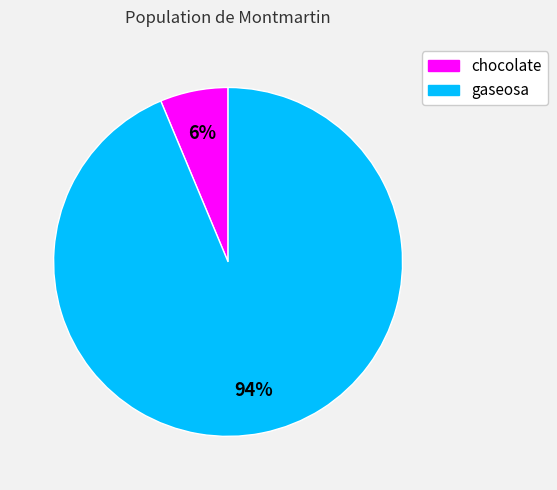

Is there any slice that represents more than half of the pie?

Yes